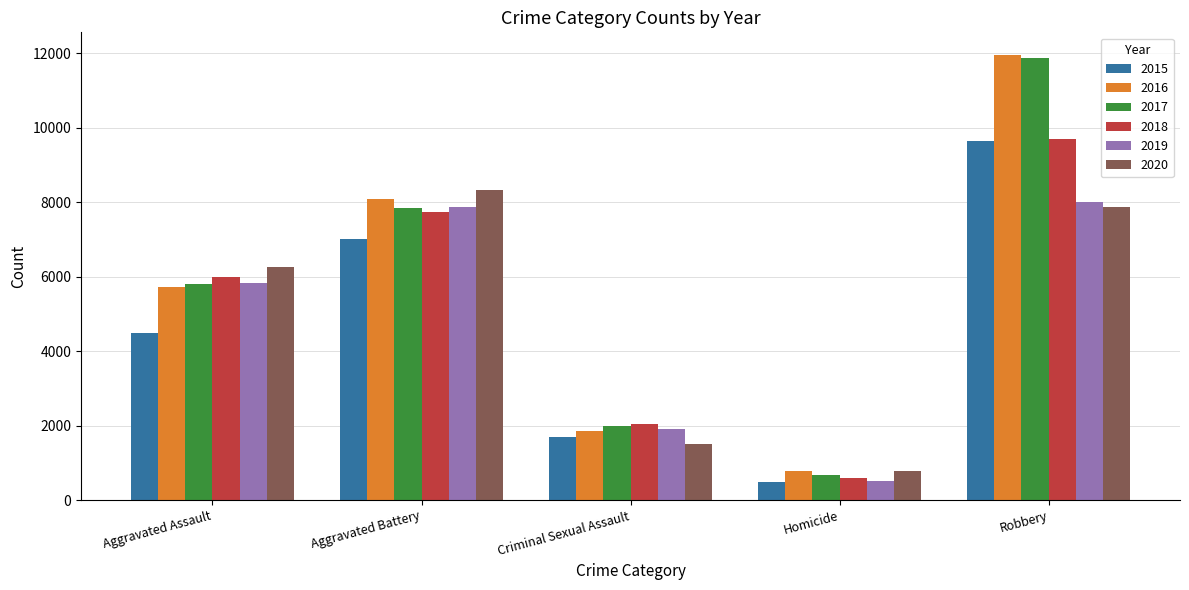

What is the spread (max minus min) of values at Homicide?

291